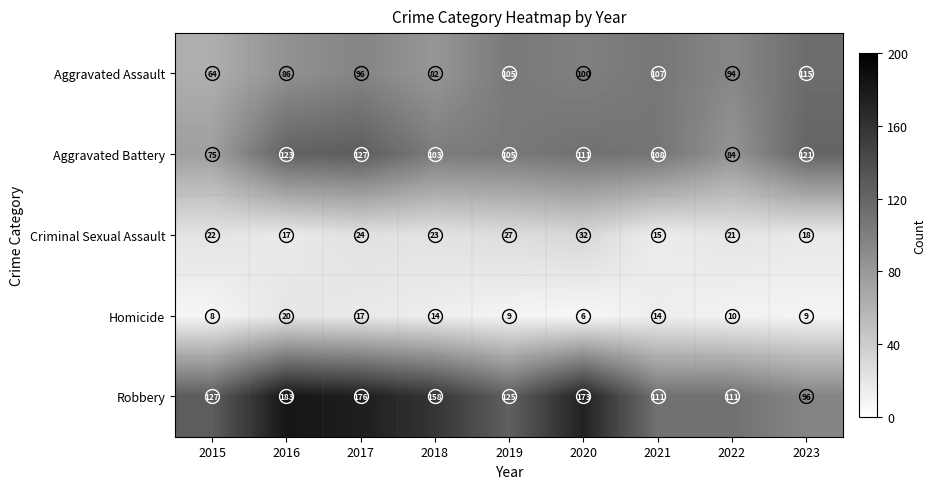

What is the minimum value shown in the chart?

6